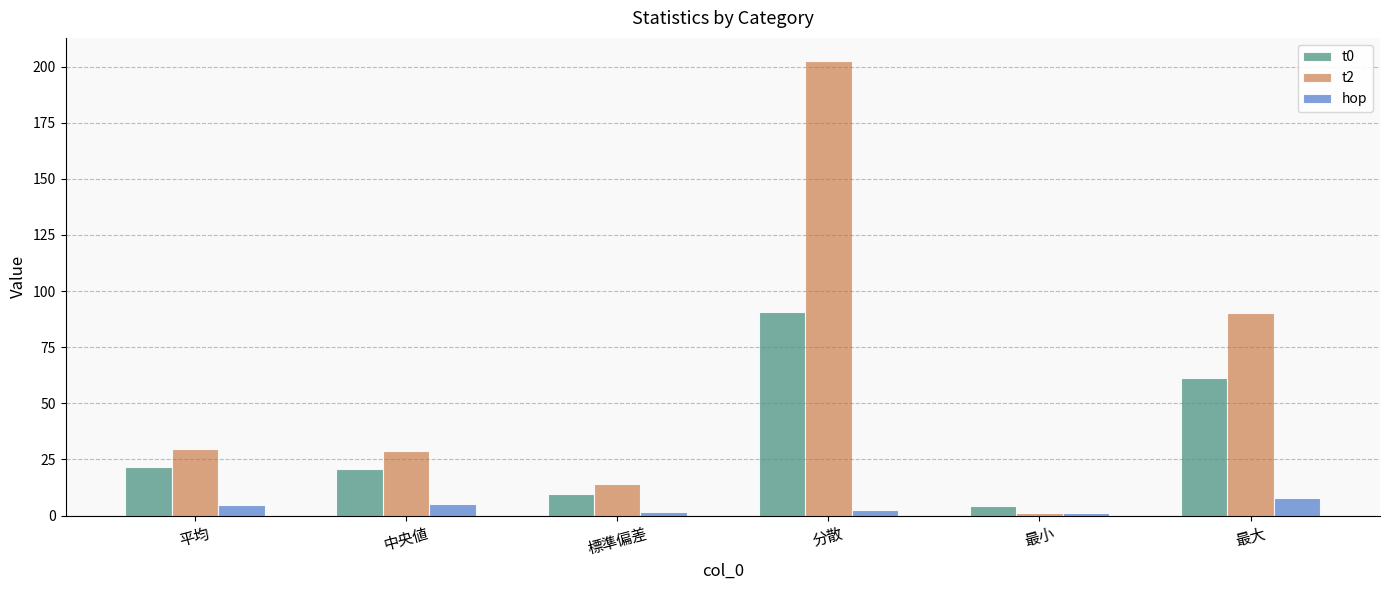

Which series has the largest total across all categories?

t2